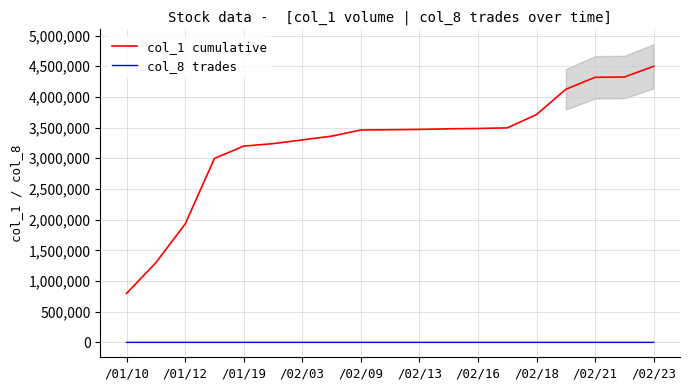

What are all the series names shown in the legend?

col_1 cumulative, col_8 trades